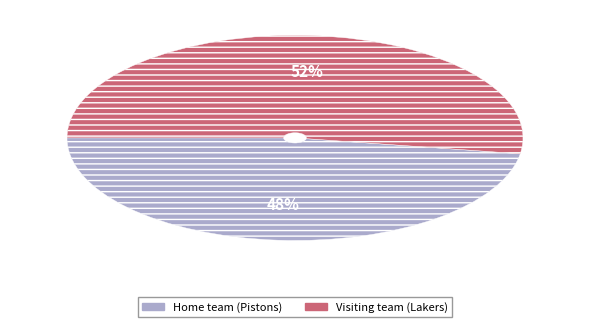

Which category has the biggest portion of the pie?

Visiting team (Lakers)